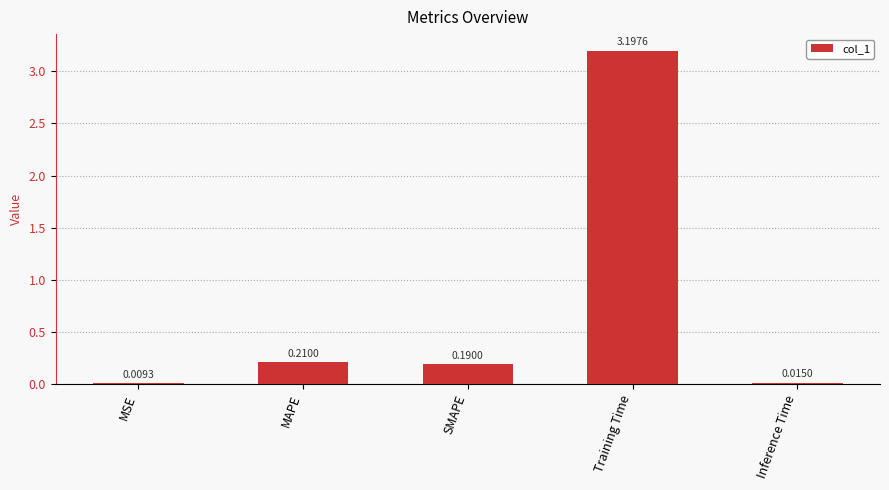

At which category does the chart reach its peak across all series?

Training Time